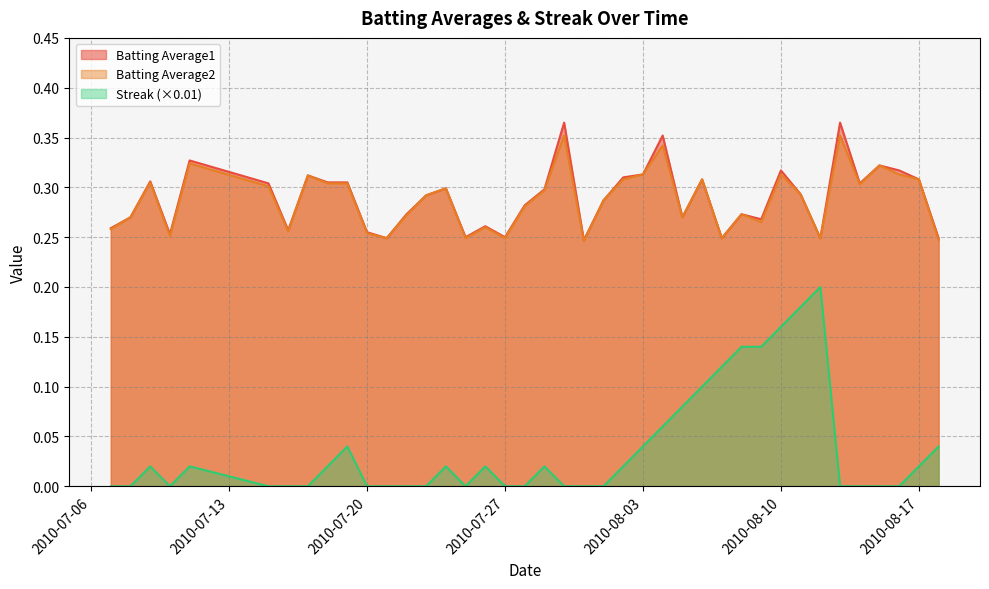

True or false: Batting Average2 and Batting Average1 intersect in this chart.

False